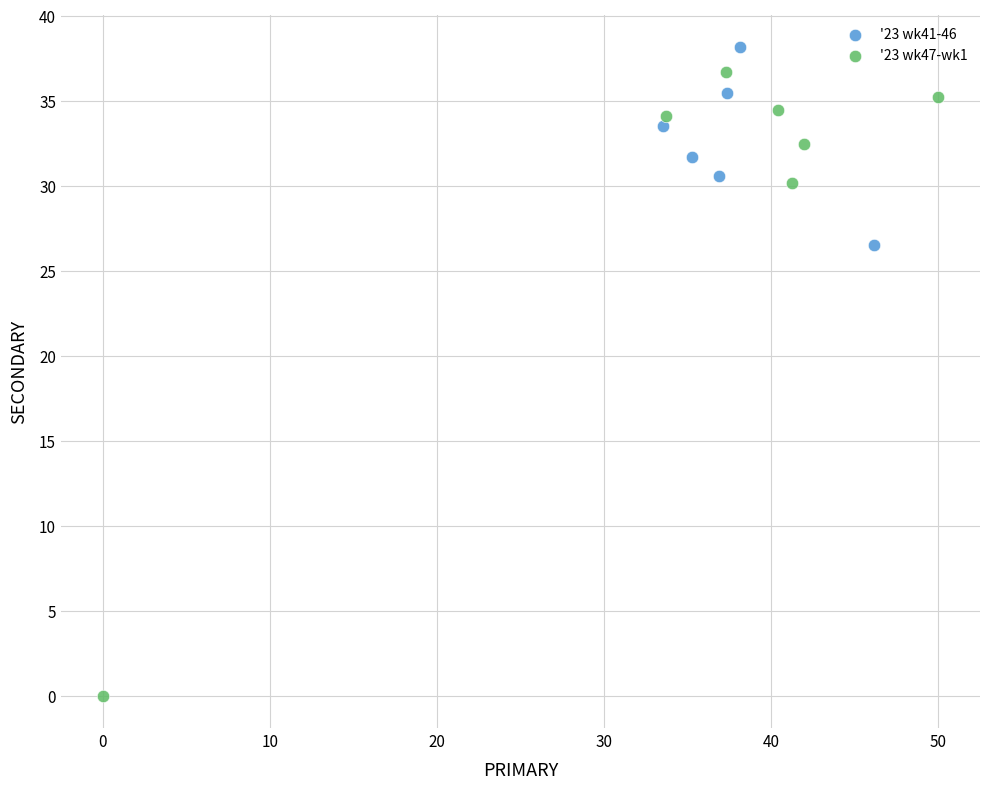

What are all the series names shown in the legend?

'23 wk41-46, '23 wk47-wk1